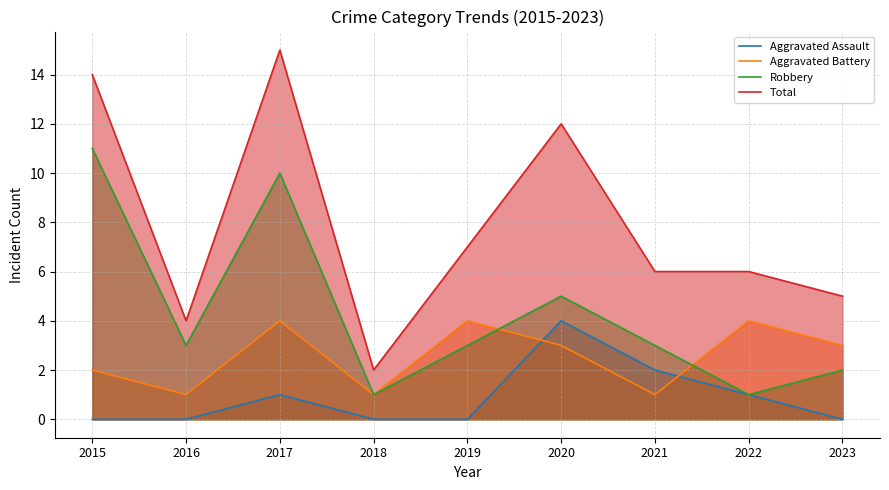

What is the total value across all series at 2023?

10